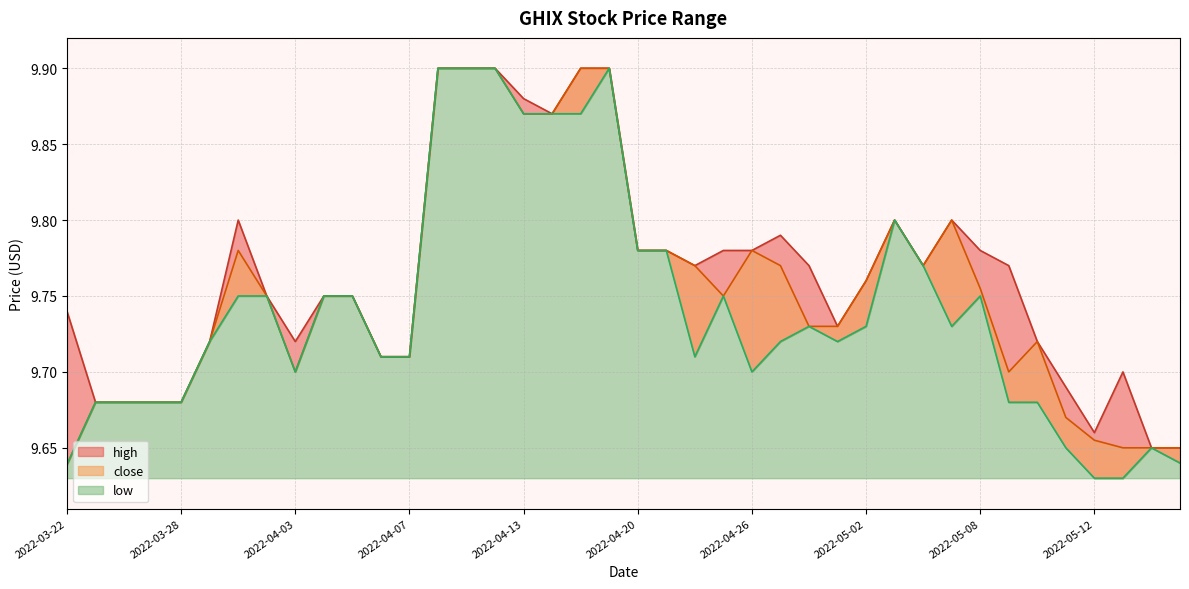

Rank the series by their average value, from lowest to highest.

low, close, high